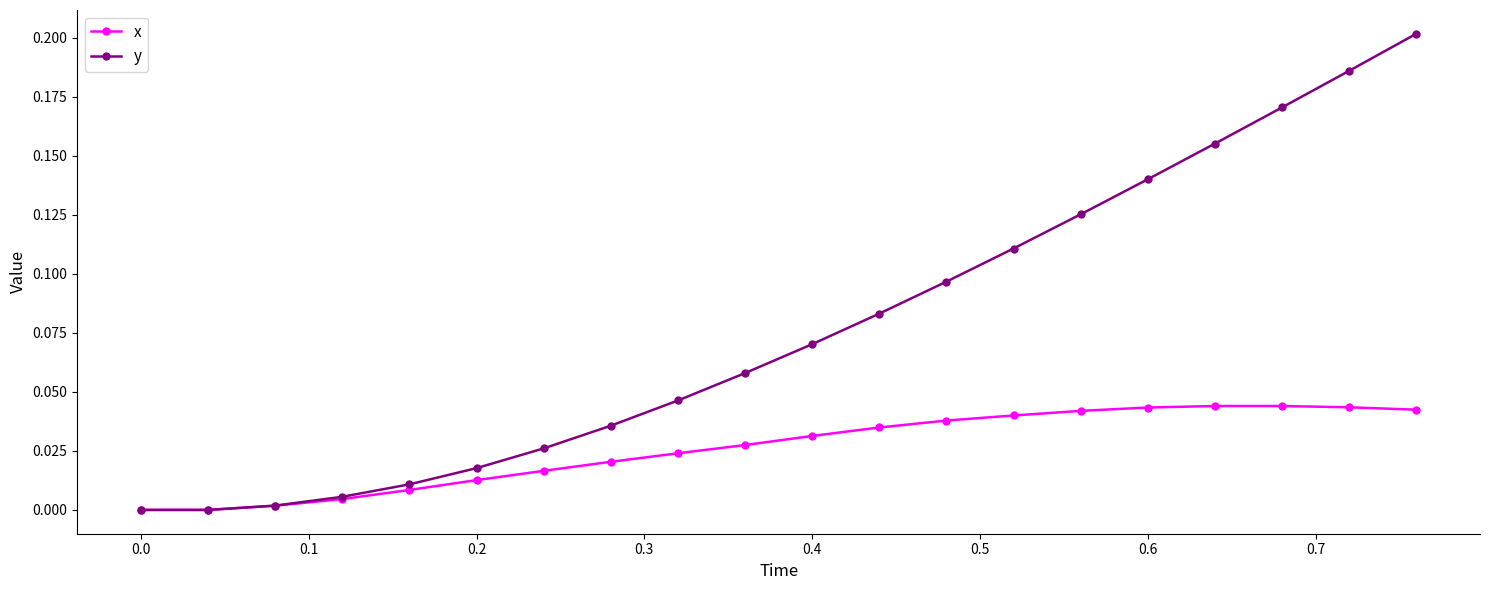

Which series has the largest range (max minus min)?

y